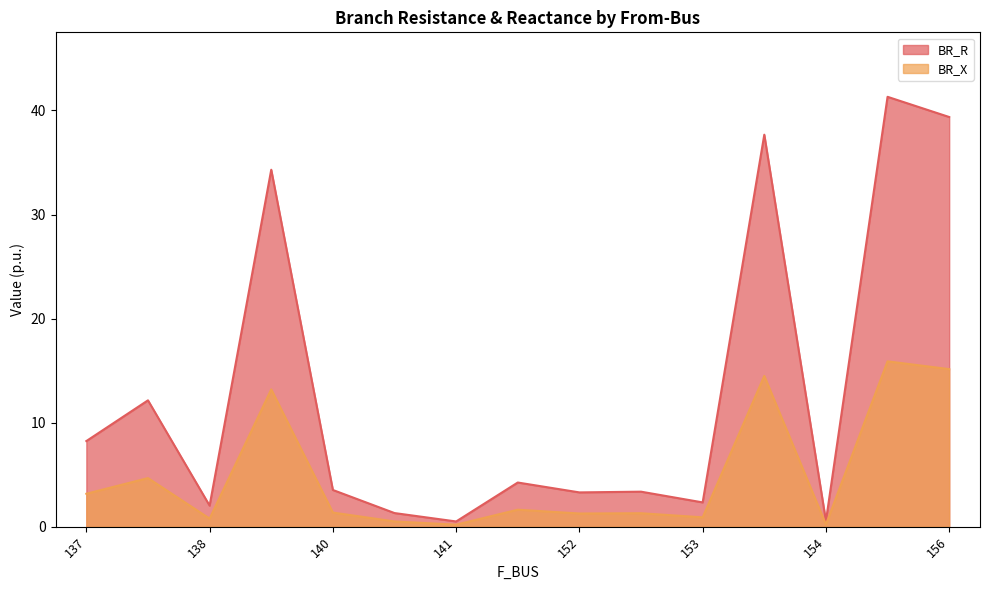

Is it true that BR_X equals 0.8 at 138?

True